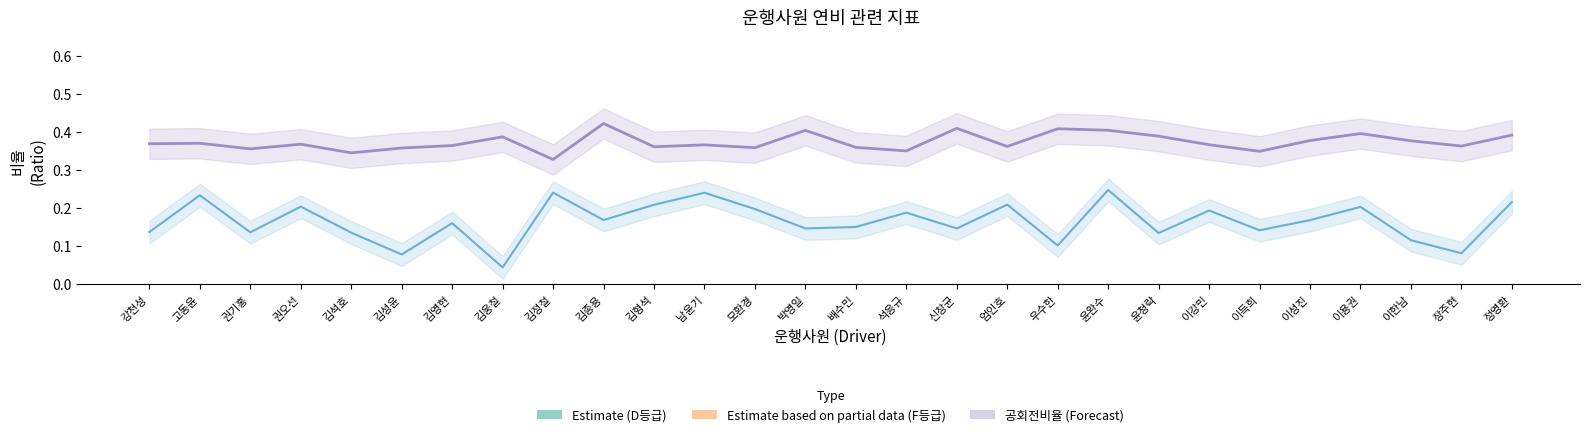

What position from the left is 박영일?

14